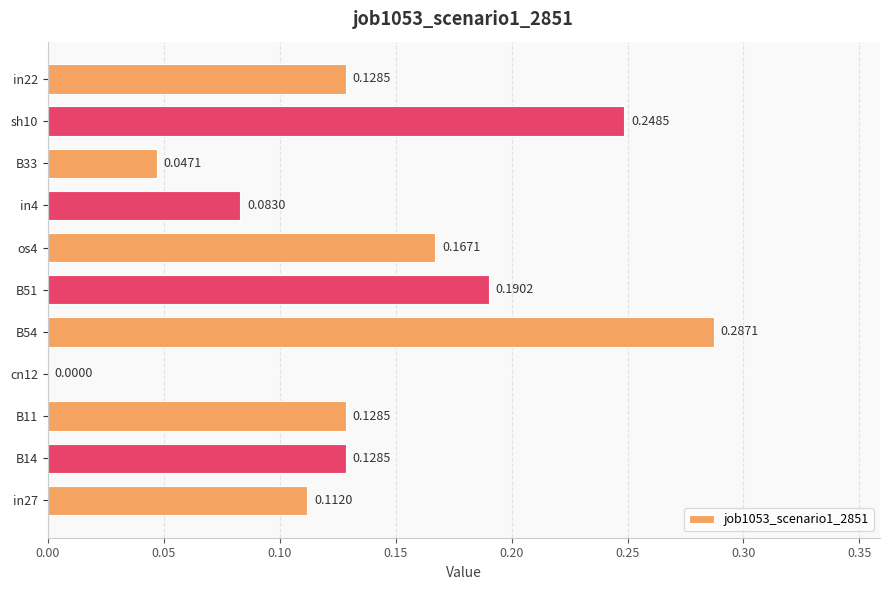

Which has a higher value, os4 or B33?

os4